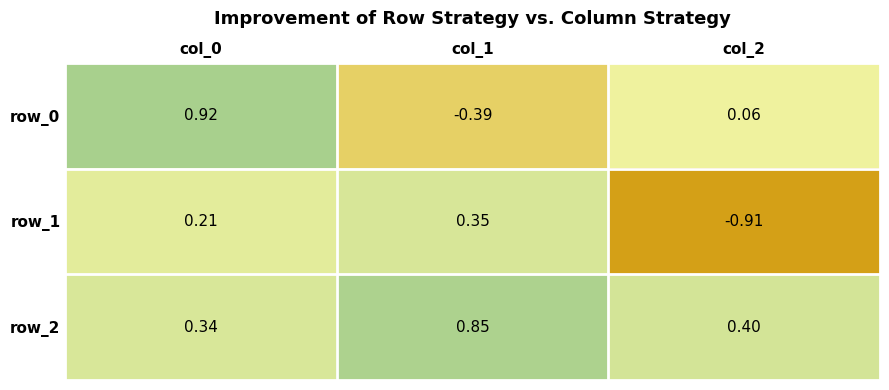

Which series has the largest range (max minus min)?

row_0